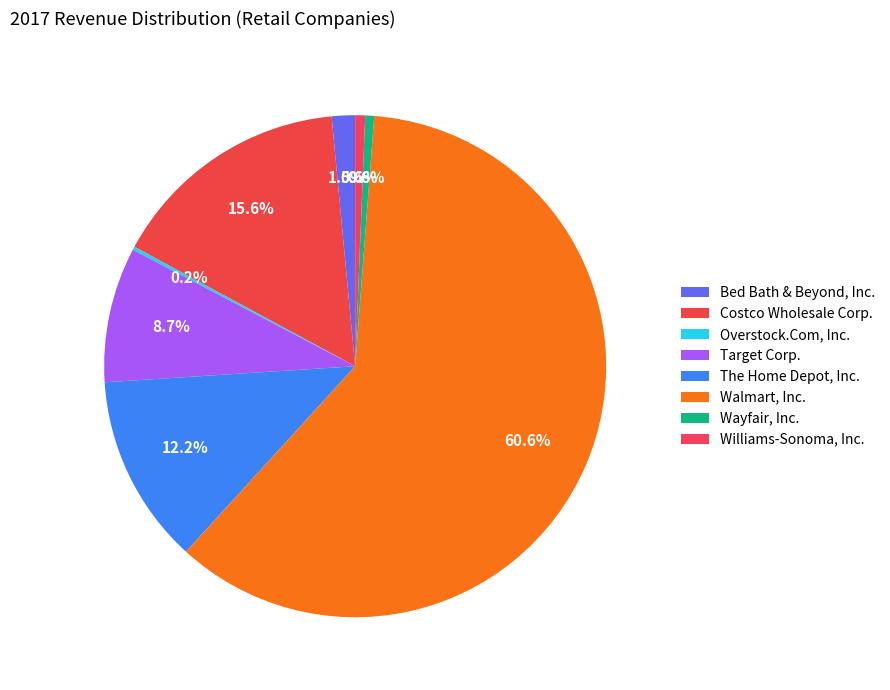

How many segments does this pie chart have?

8